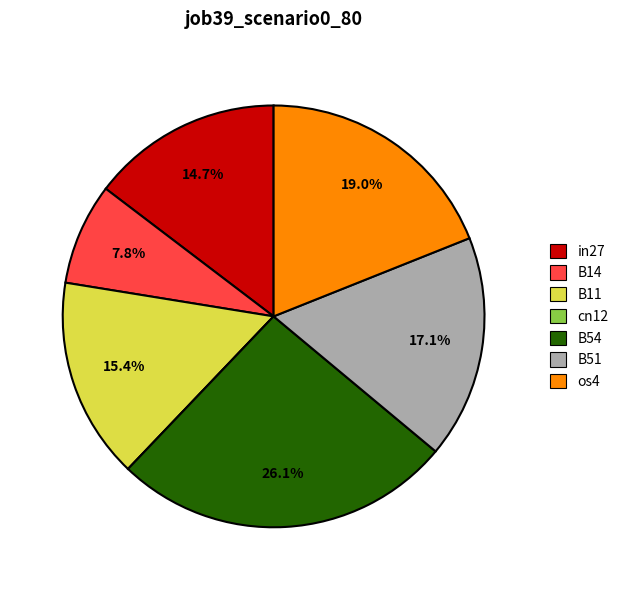

The B51 slice represents 23% of the pie. True or false?

False